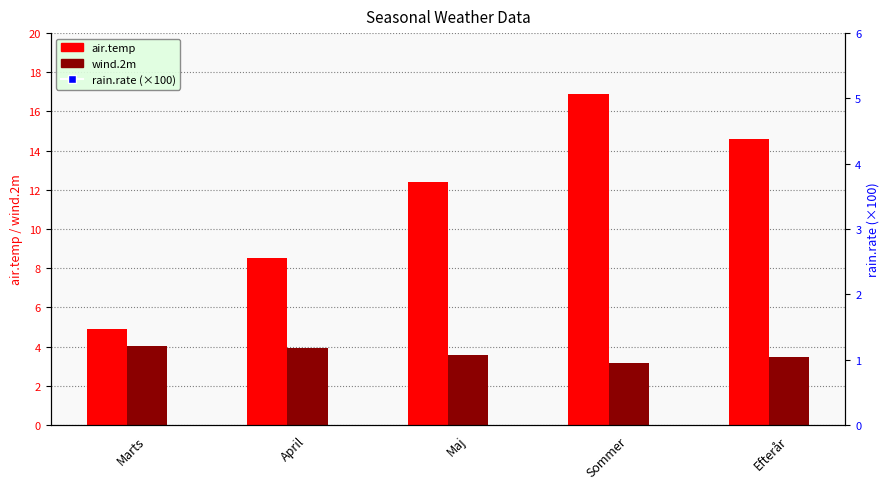

What is the maximum value shown in the chart?

16.9